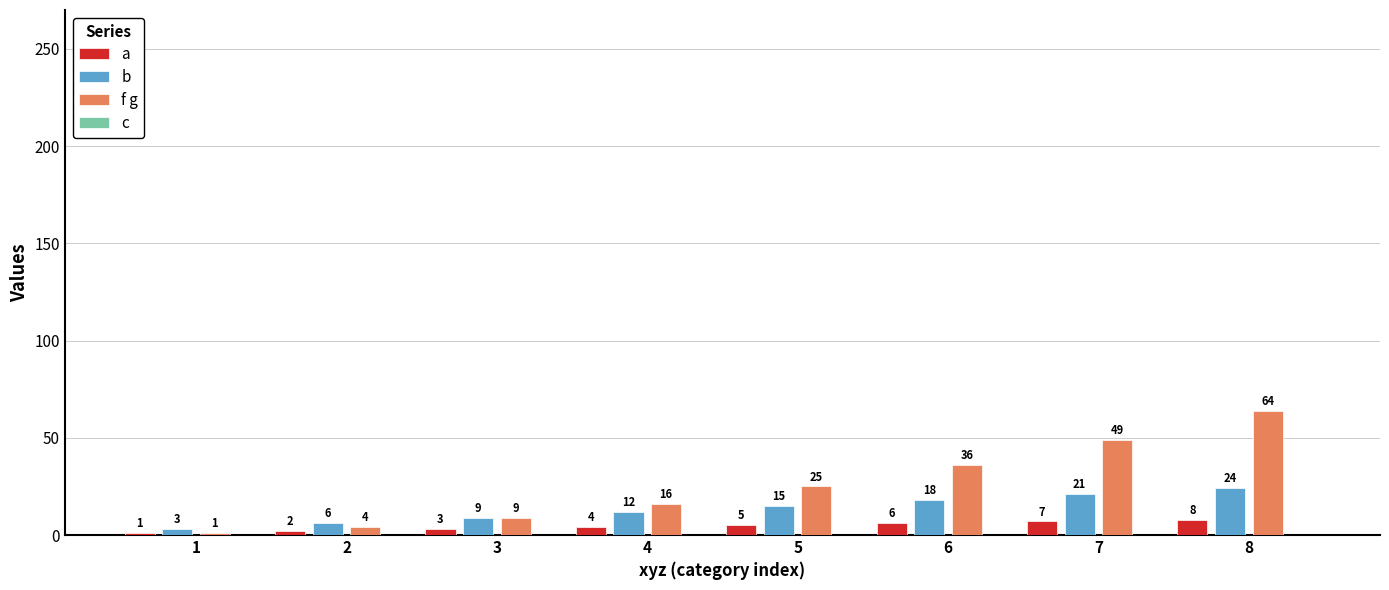

What is the difference between the a values at 8 and 5?

3